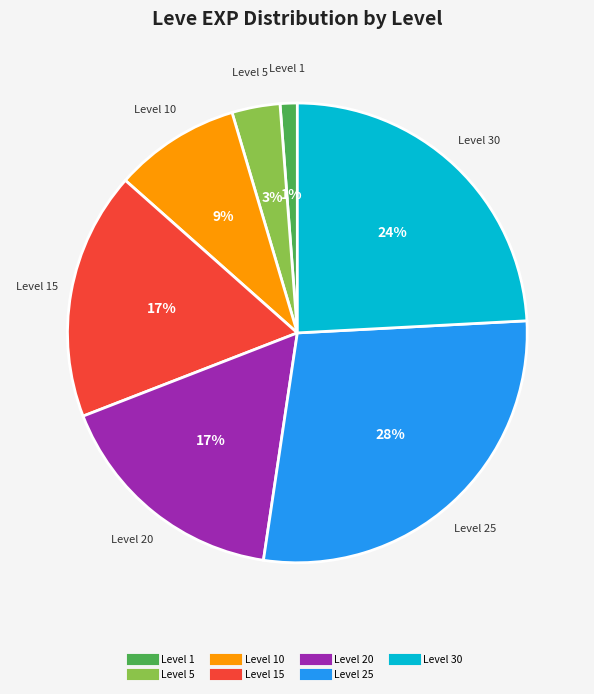

Is there a majority slice in this chart?

No